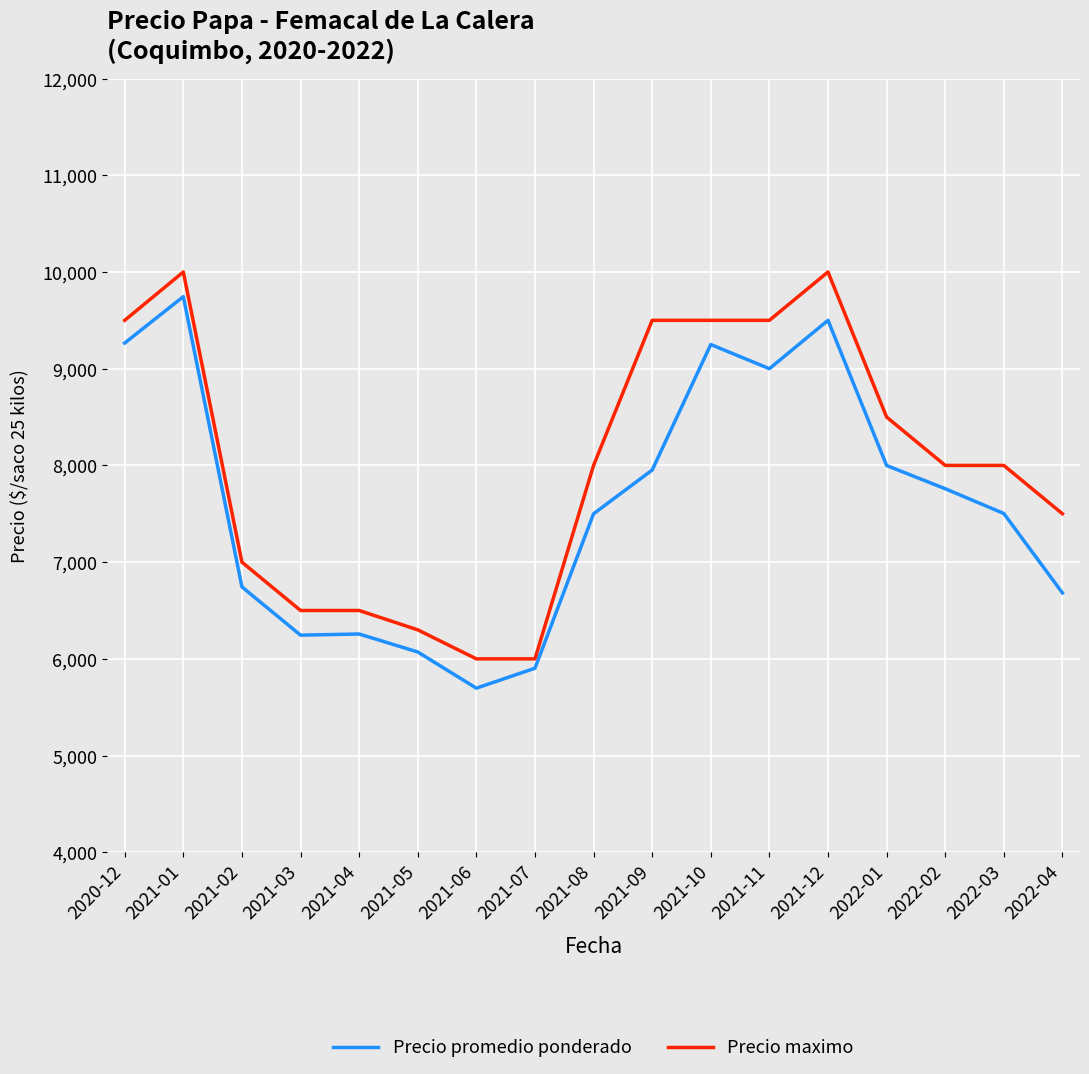

The Precio maximo series shows 4018 at 2022-04. True or false?

False